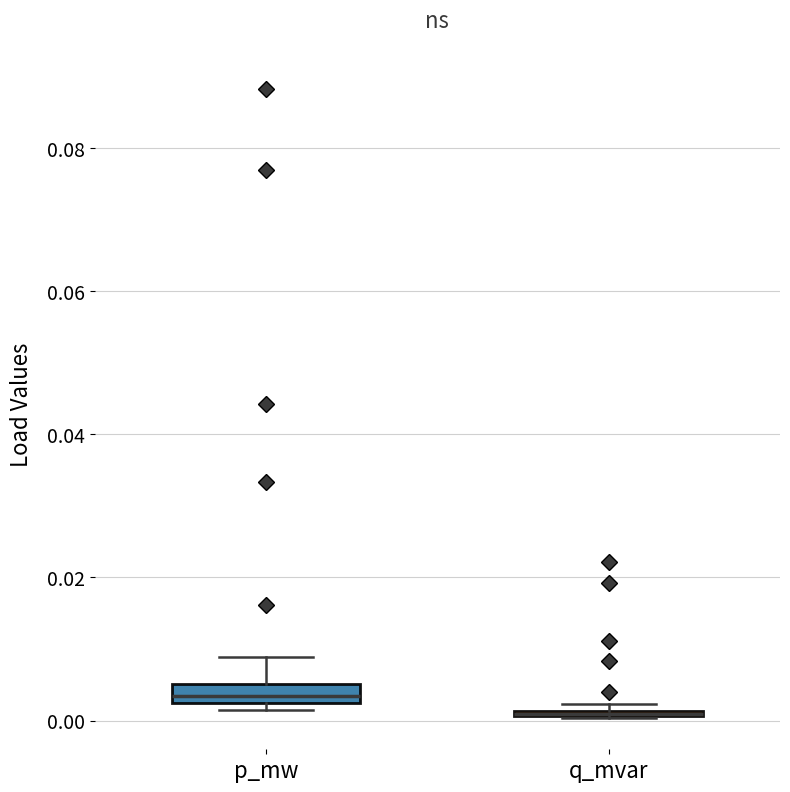

Where is the lower edge of the box for p_mw on the y-axis? The values are not printed on the chart, so give them approximately, as read against the axis.

0.002